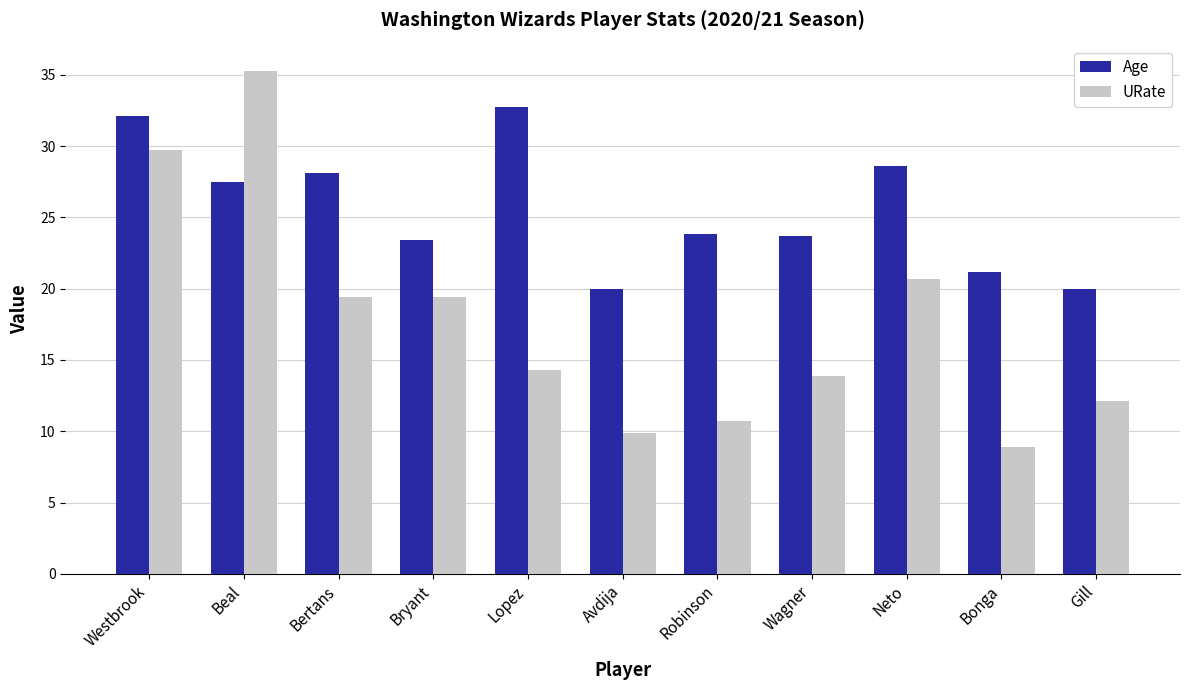

Rank the series by their average value, from highest to lowest.

Age, URate